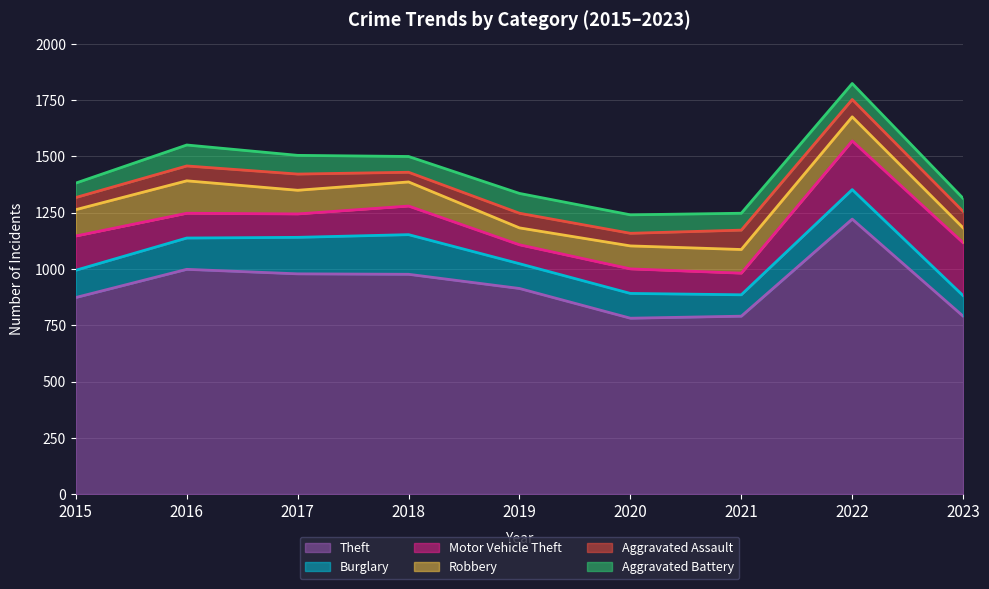

At which category is the sum across all series the highest?

2022